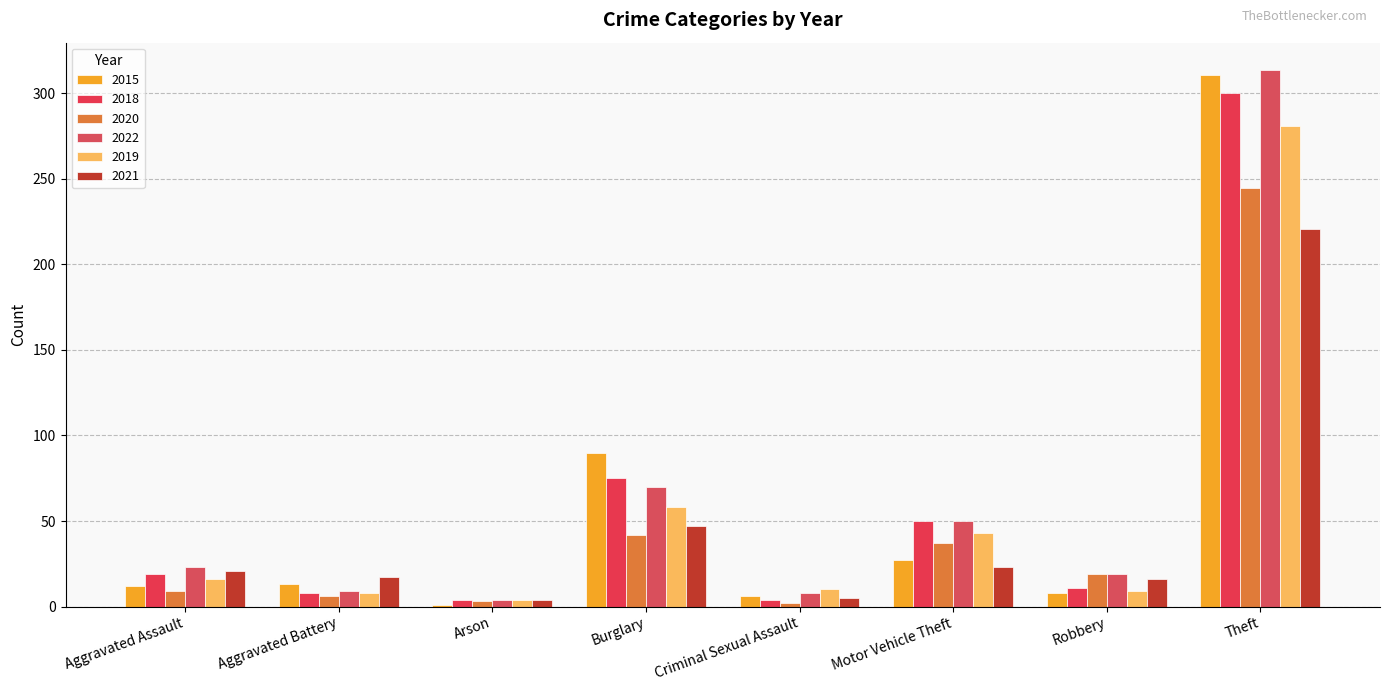

How many bars are there in total?

48